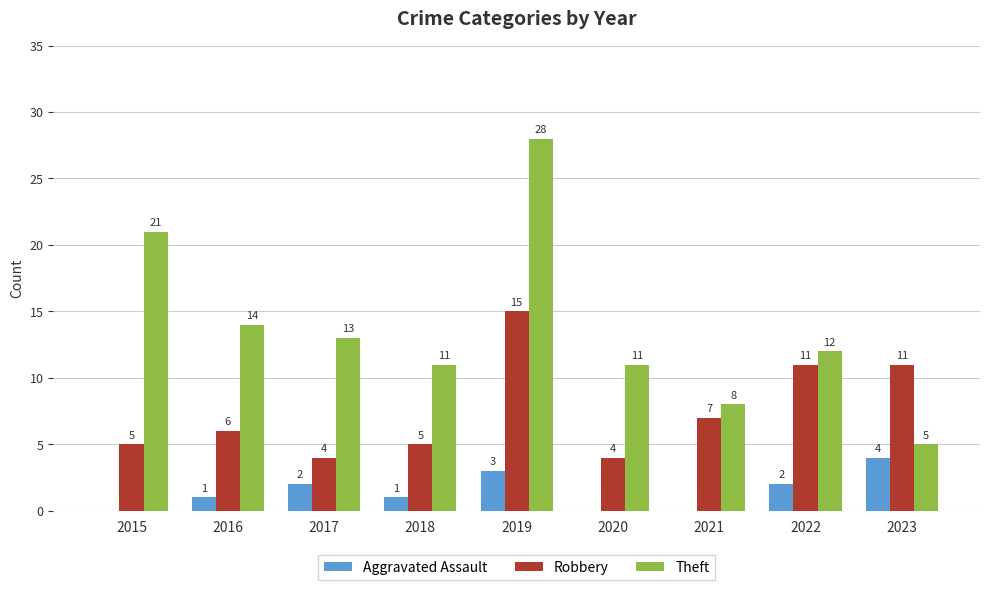

Which series has the widest spread of values?

Theft